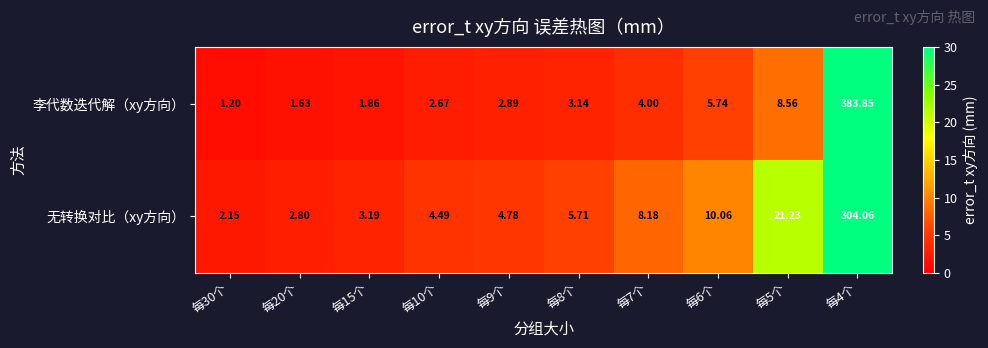

Which category has the lowest value across all series?

每30个